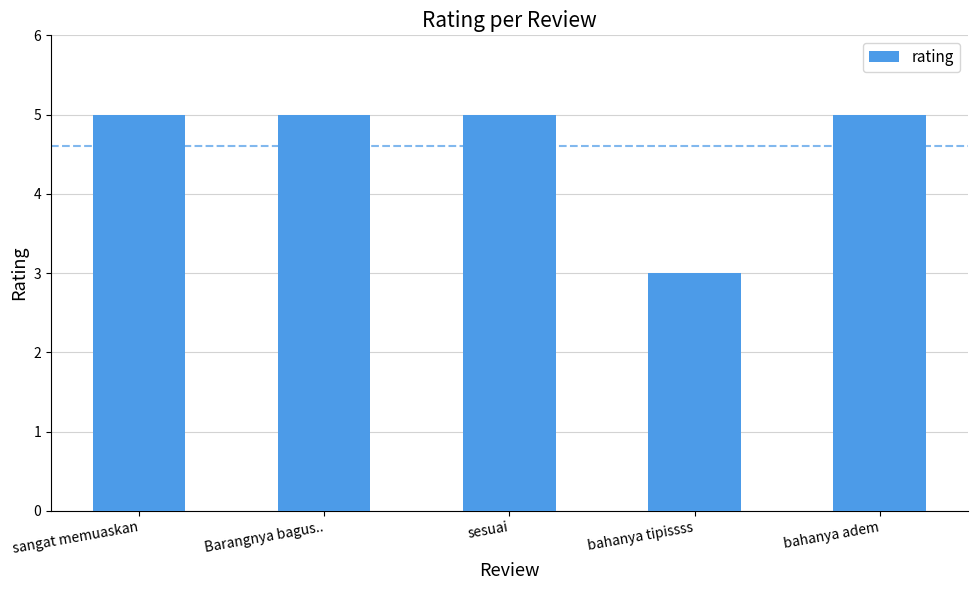

What position from the left is Barangnya bagus..?

2